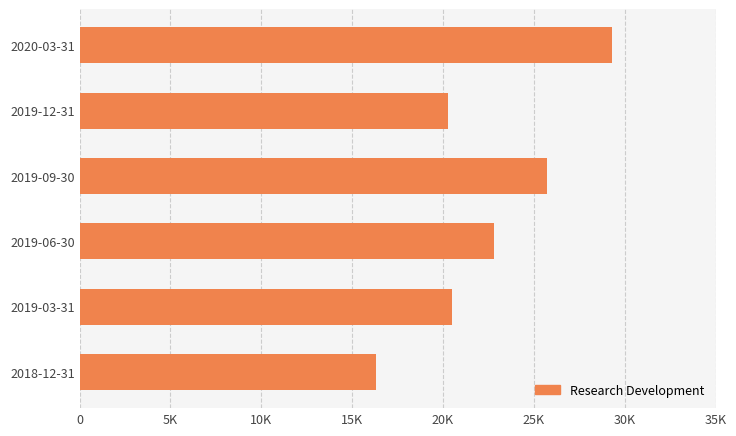

Does the chart contain any negative values?

No